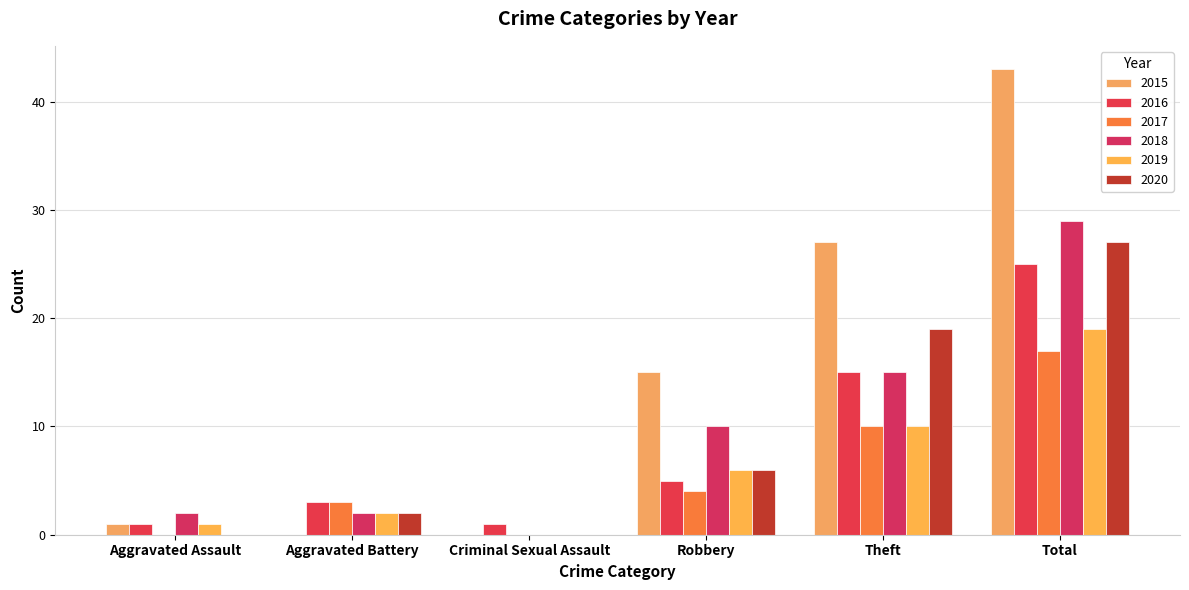

Reading right to left, extract all data points from this chart.

2015: Total=43	Theft=27	Robbery=15	Criminal Sexual Assault=0	Aggravated Battery=0	Aggravated Assault=1
2016: Total=25	Theft=15	Robbery=5	Criminal Sexual Assault=1	Aggravated Battery=3	Aggravated Assault=1
2017: Total=17	Theft=10	Robbery=4	Criminal Sexual Assault=0	Aggravated Battery=3	Aggravated Assault=0
2018: Total=29	Theft=15	Robbery=10	Criminal Sexual Assault=0	Aggravated Battery=2	Aggravated Assault=2
2019: Total=19	Theft=10	Robbery=6	Criminal Sexual Assault=0	Aggravated Battery=2	Aggravated Assault=1
2020: Total=27	Theft=19	Robbery=6	Criminal Sexual Assault=0	Aggravated Battery=2	Aggravated Assault=0